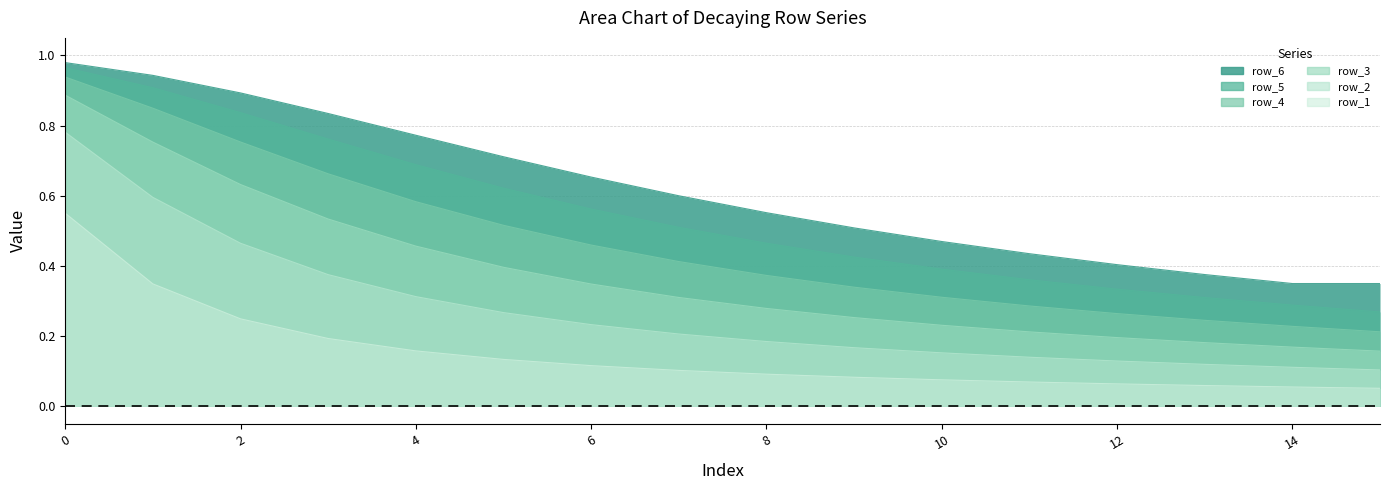

Reading left to right, list all the values displayed in this chart.

row_1: 0.6	0.3	0.2	0.2	0.2	0.1	0.1	0.1	0.1	0.1	0.1	0.1	0.1	0.1	0.1	0.1
row_2: 0.8	0.6	0.5	0.4	0.3	0.3	0.2	0.2	0.2	0.2	0.2	0.1	0.1	0.1	0.1	0.1
row_3: 0.9	0.8	0.6	0.5	0.5	0.4	0.3	0.3	0.3	0.3	0.2	0.2	0.2	0.2	0.2	0.2
row_4: 0.9	0.8	0.8	0.7	0.6	0.5	0.5	0.4	0.4	0.3	0.3	0.3	0.3	0.2	0.2	0.2
row_5: 1.0	0.9	0.8	0.8	0.7	0.6	0.6	0.5	0.5	0.4	0.4	0.4	0.3	0.3	0.3	0.3
row_6: 1.0	0.9	0.9	0.8	0.8	0.7	0.7	0.6	0.6	0.5	0.5	0.4	0.4	0.4	0.4	0.4